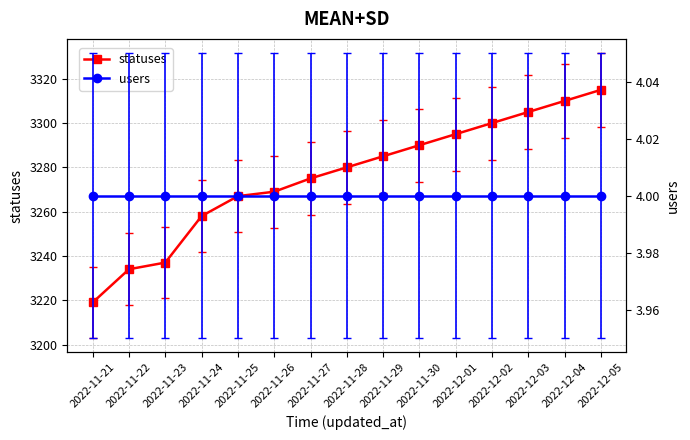

Count the number of data series in this chart.

2